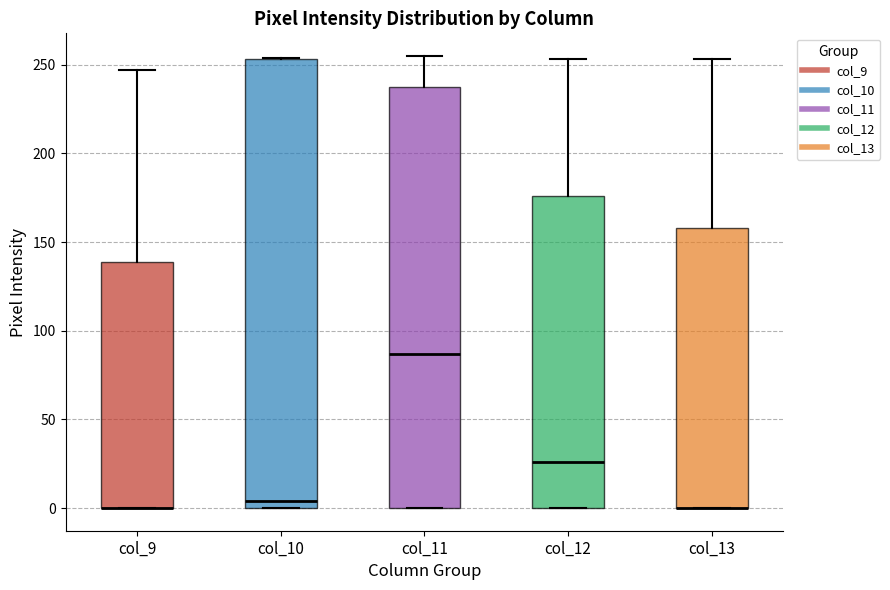

Reading left to right, read every box against the y-axis: the position of its median line, the range the box covers, and the ends of its whiskers. The values are not printed on the chart, so give them approximately, as read against the axis.

col_9: median 0 (drawn on the box's lower edge), box 0 to 140, whiskers 0 to 245
col_10: median 5, box 0 to 255, whiskers 0 to 255
col_11: median 85, box 0 to 240, whiskers 0 to 255
col_12: median 25, box 0 to 175, whiskers 0 to 255
col_13: median 0 (drawn on the box's lower edge), box 0 to 160, whiskers 0 to 255